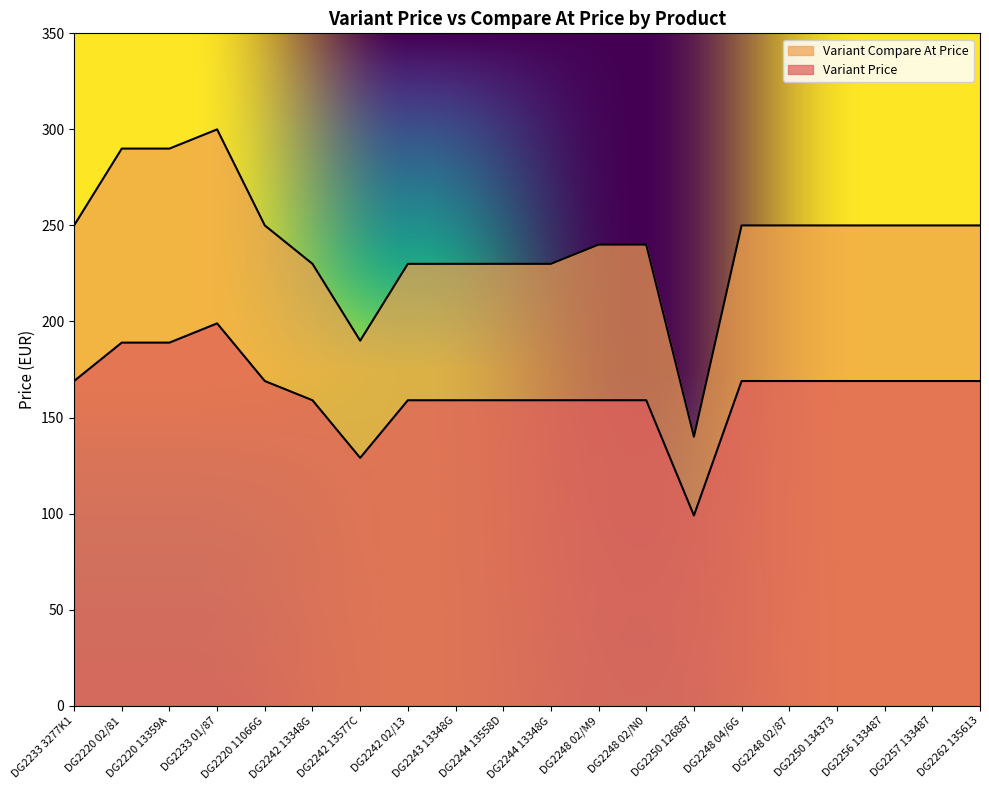

What is the label of the 16th point from the right?

DG2220 11066G